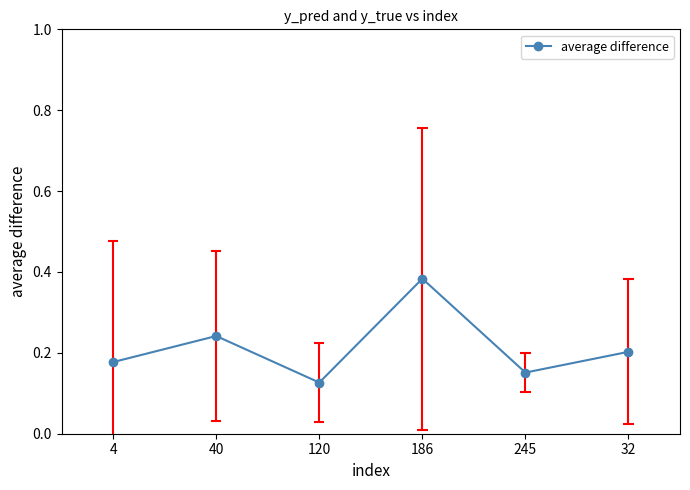

Which has a higher value, 186 or 120?

186